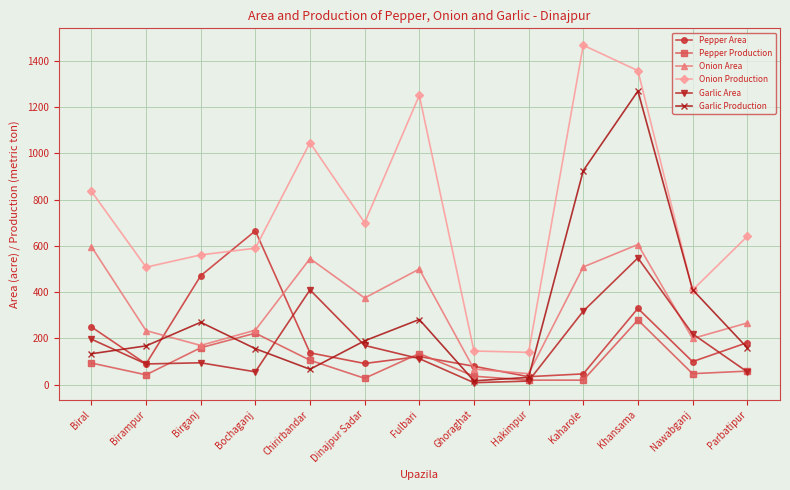

True or false: Pepper Production and Onion Production intersect in this chart.

False